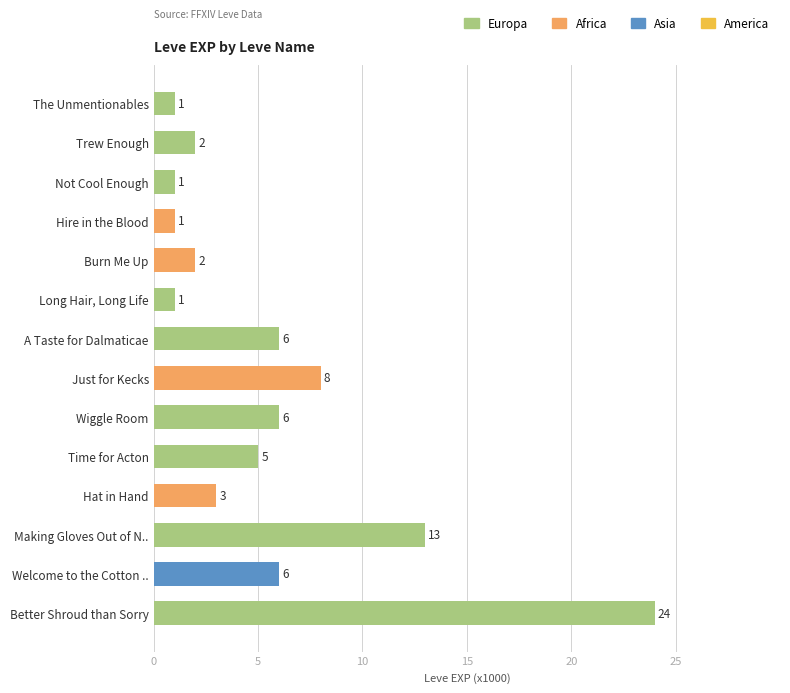

What is the difference between the maximum and minimum values?

23